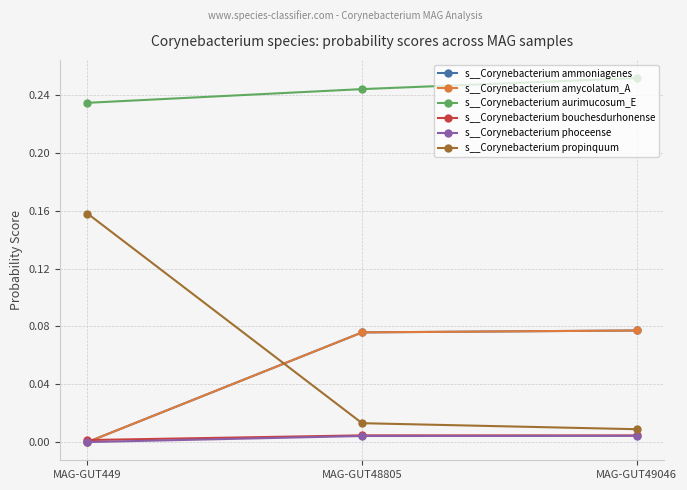

Is this an area chart (filled region under the line)?

No